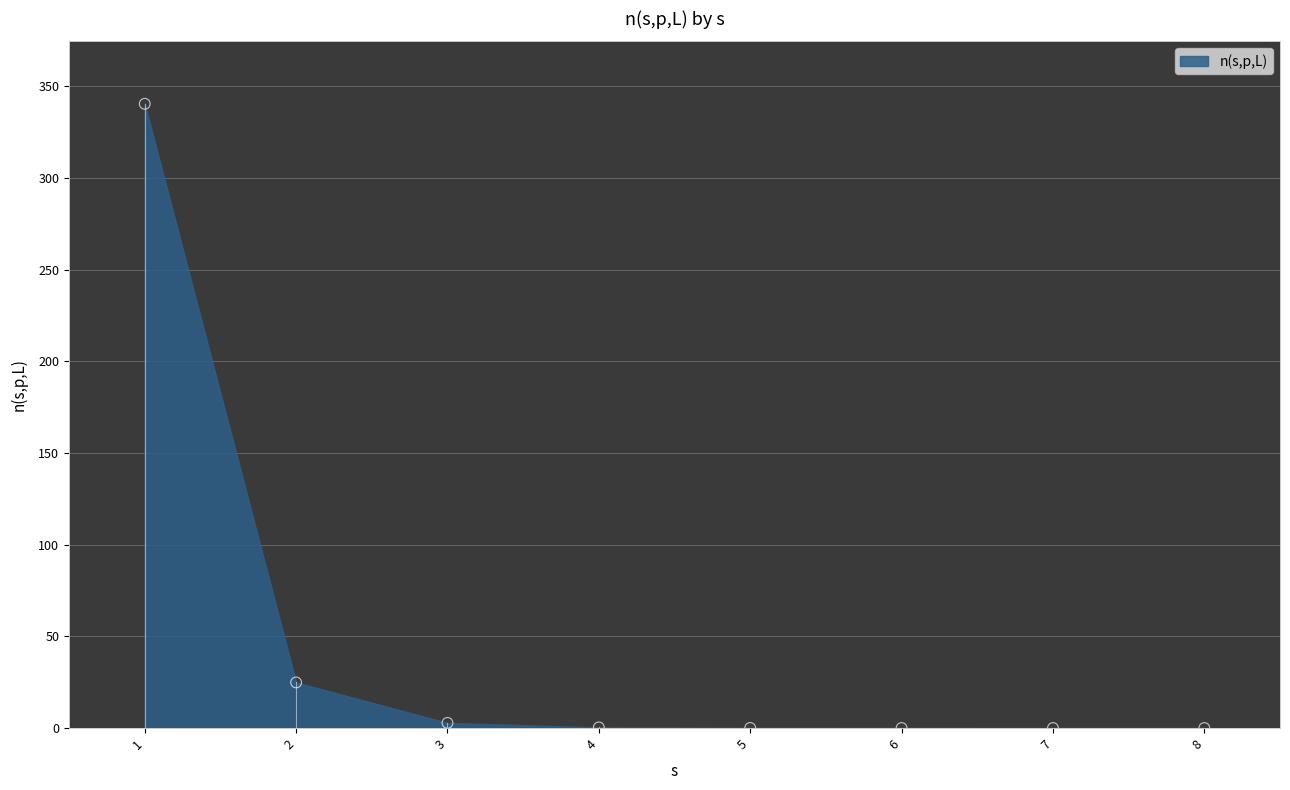

What is the range of Y values (max minus min)?

340.4